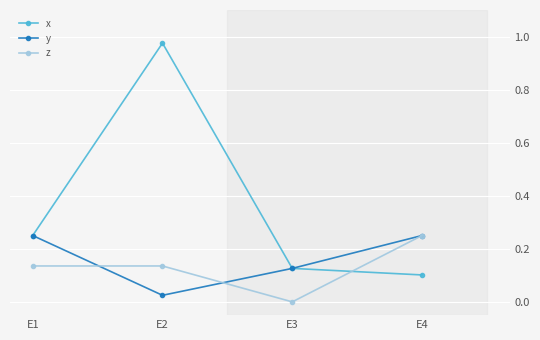

Rank the categories by x value from lowest to highest.

E4, E3, E1, E2